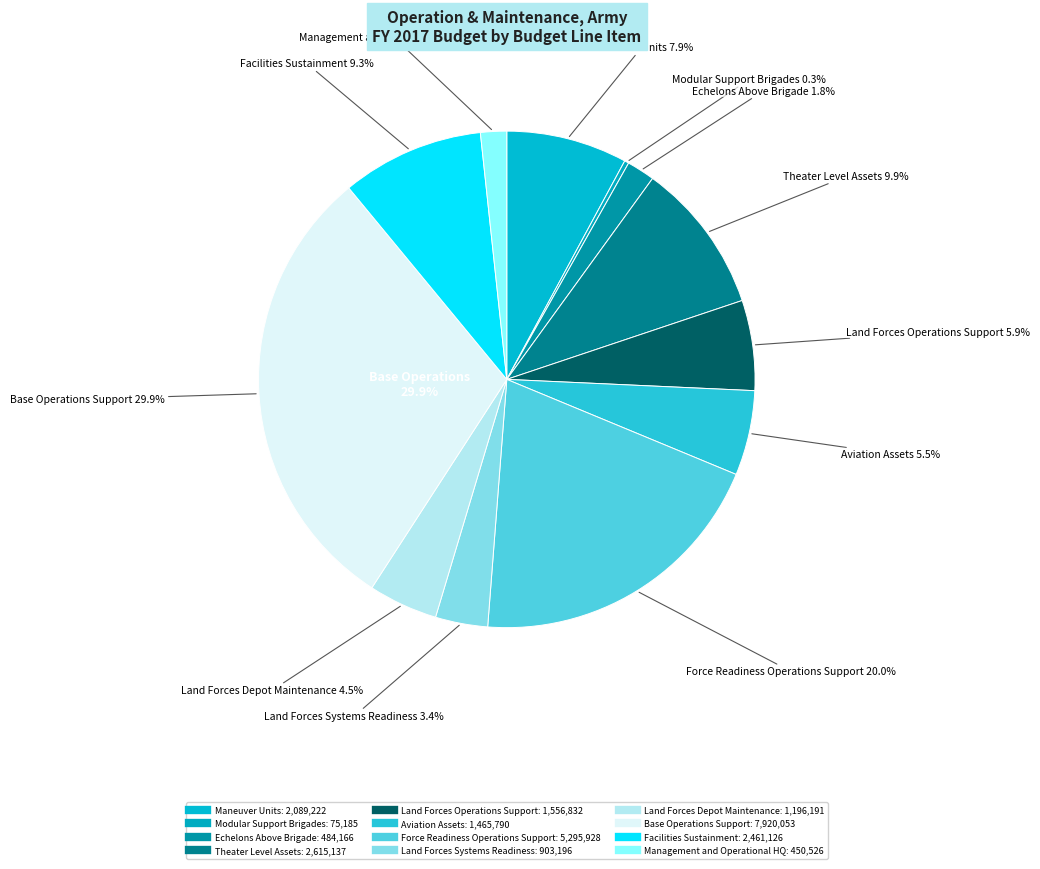

Does Theater Level Assets represent more than half of the total?

No